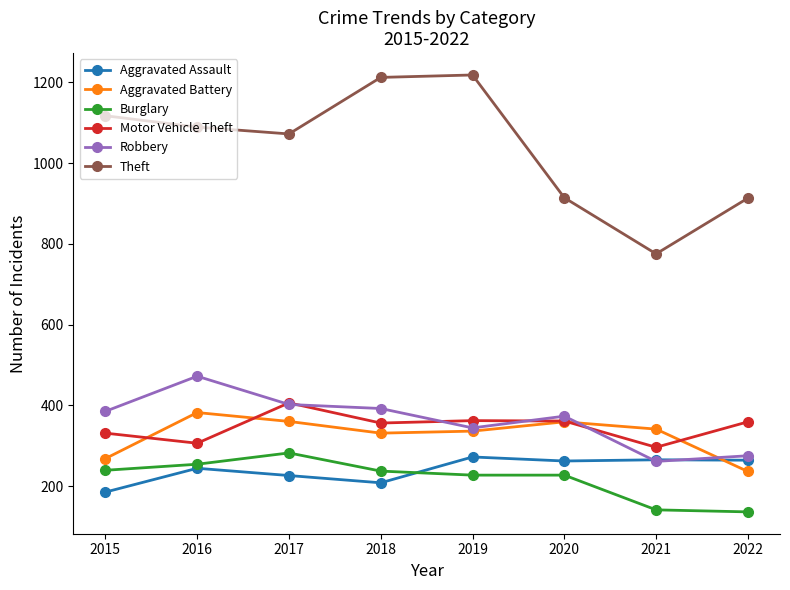

What is the greatest value displayed?

1218